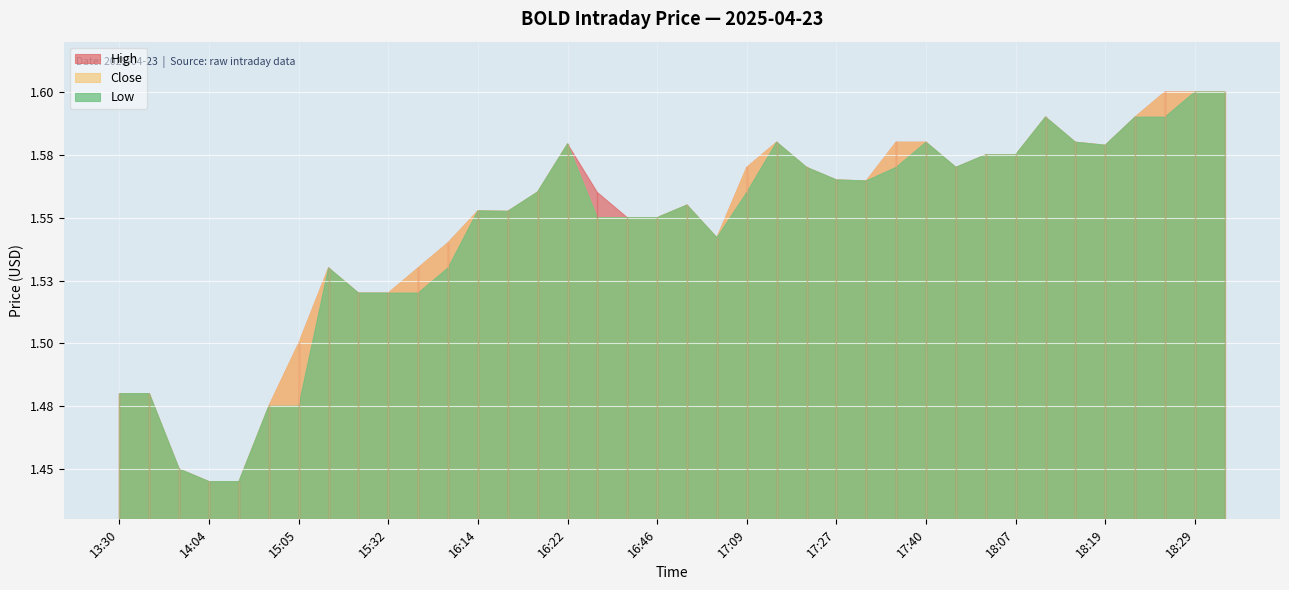

What is the difference between the second highest and second lowest values in the High series?

0.2